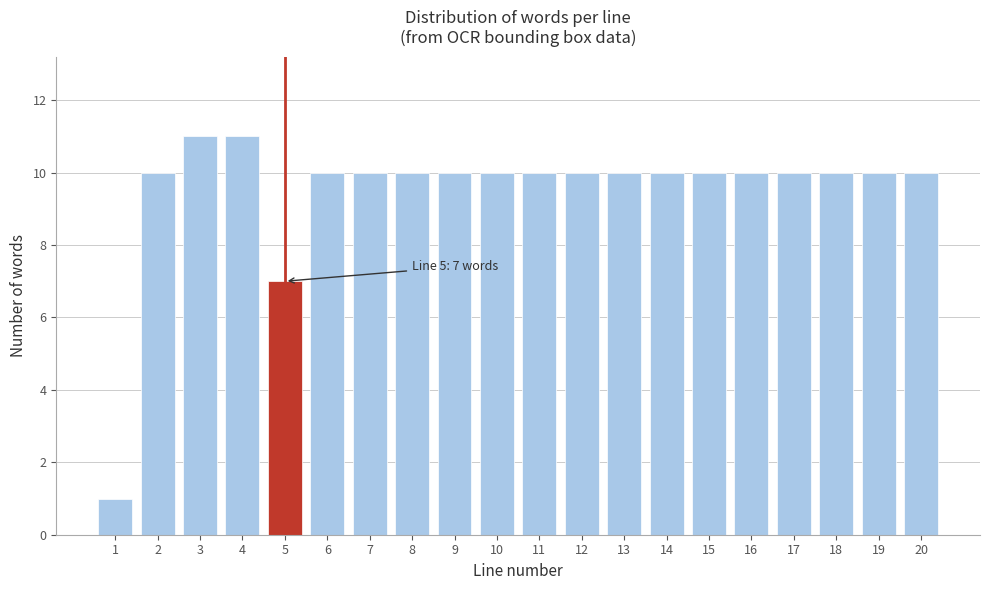

Reading right to left, extract all data points from this chart.

10	10	10	10	10	10	10	10	10	10	10	10	10	10	10	7	11	11	10	1